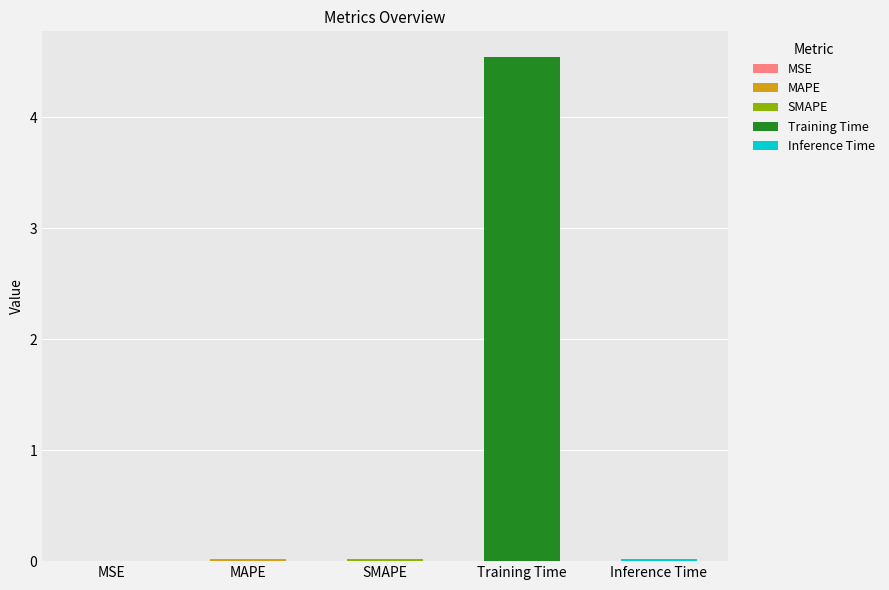

What is the change in value from MAPE to Training Time?

+4.5